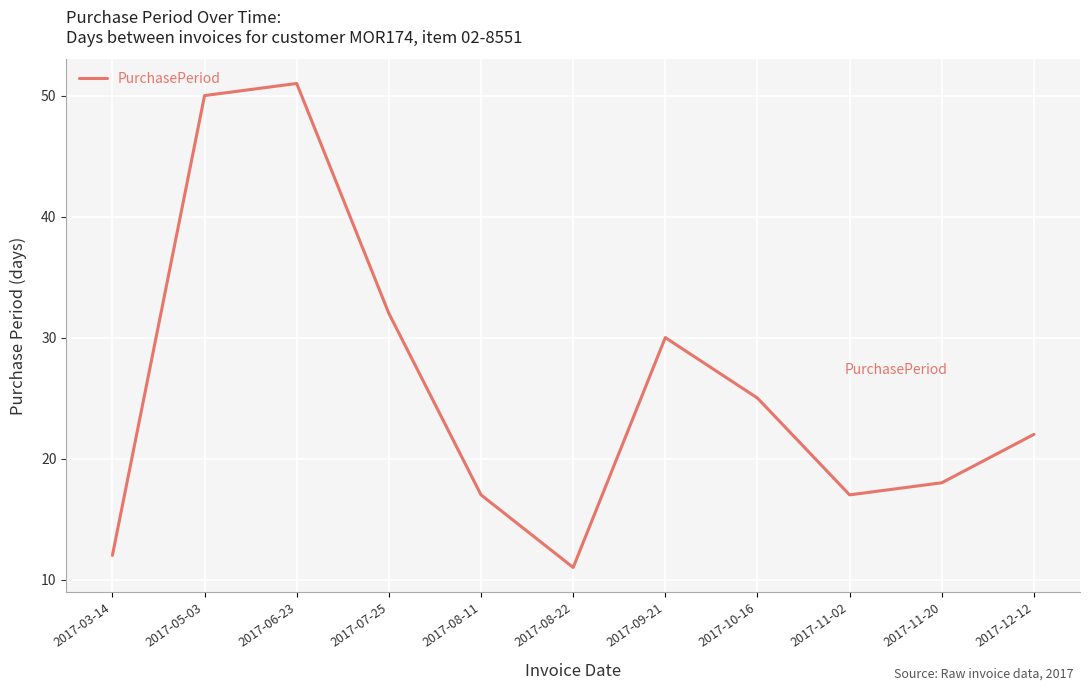

Which label corresponds to the smallest value in the chart?

2017-08-22